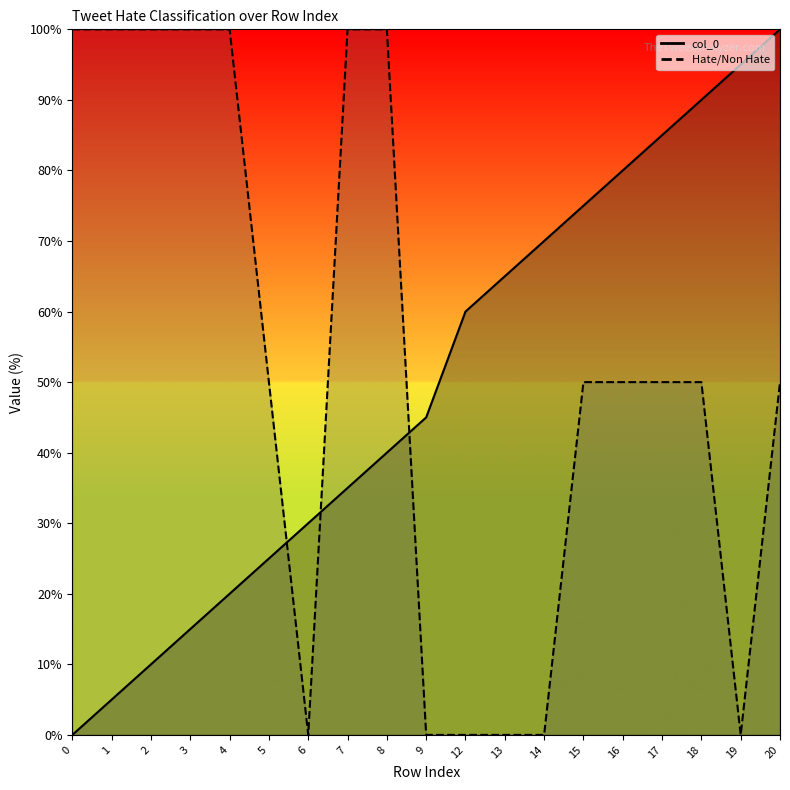

True or false: col_0 has a value of 21 at 16.

False